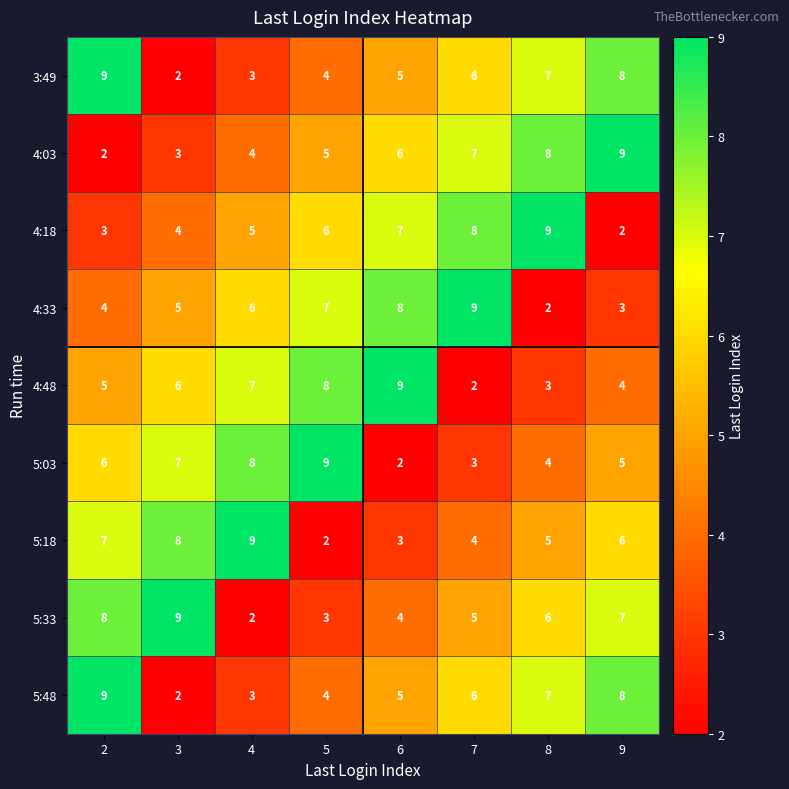

True or false: 5:18 has a value of 2 at 3.

False